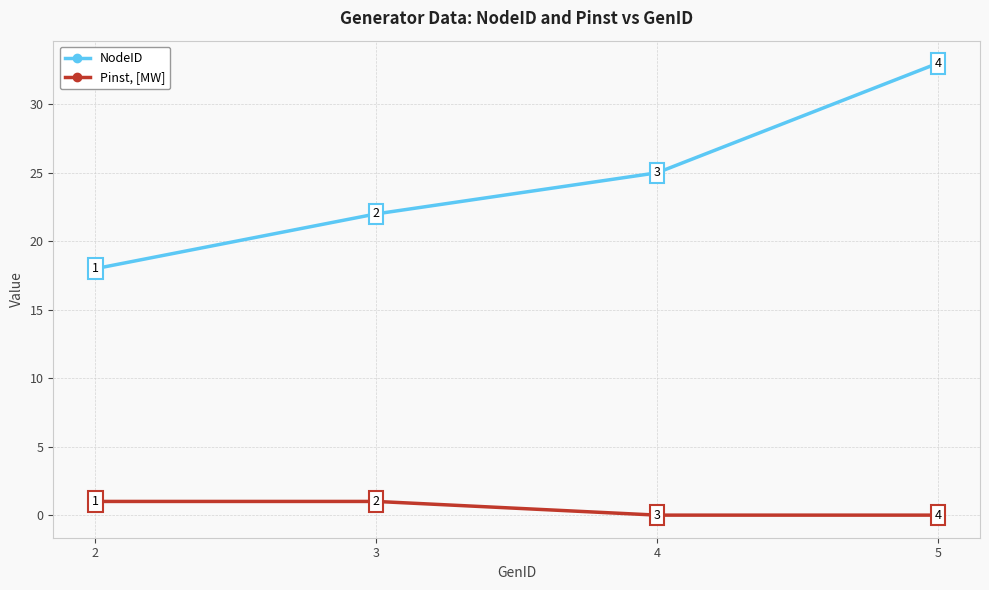

What is the minimum value for NodeID?

18